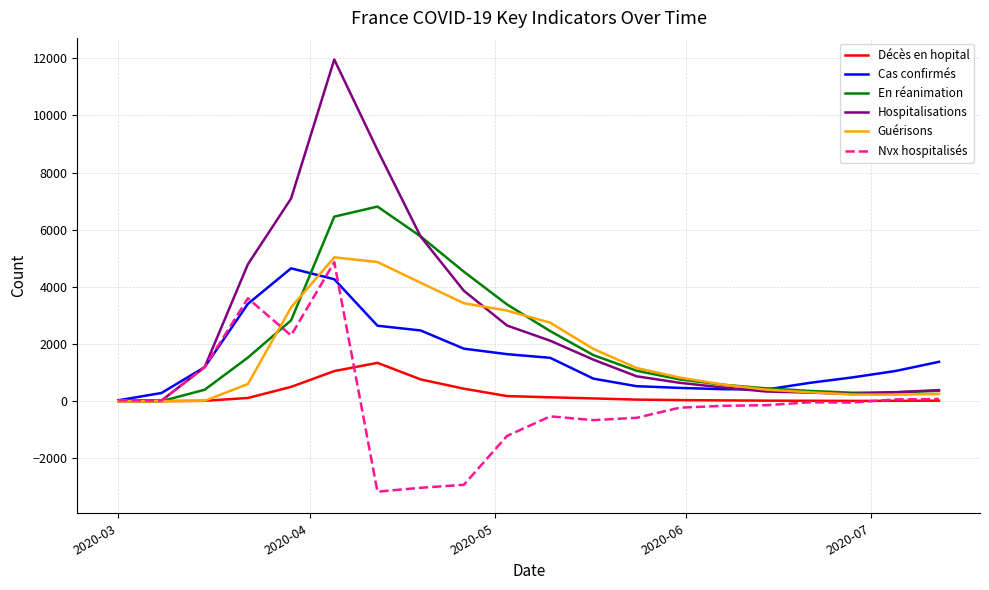

What is the minimum value shown in the chart?

-3167